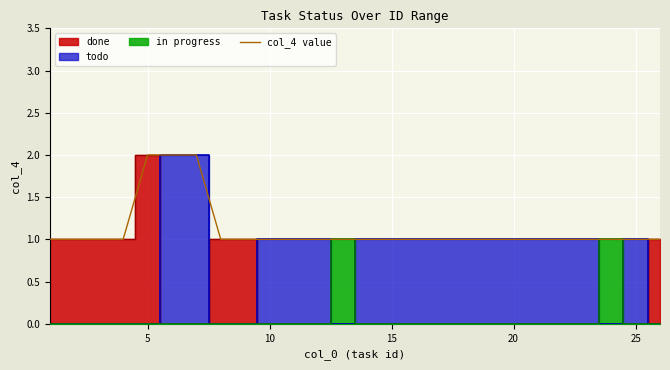

The col_4 value series shows 1 at 10. True or false?

True